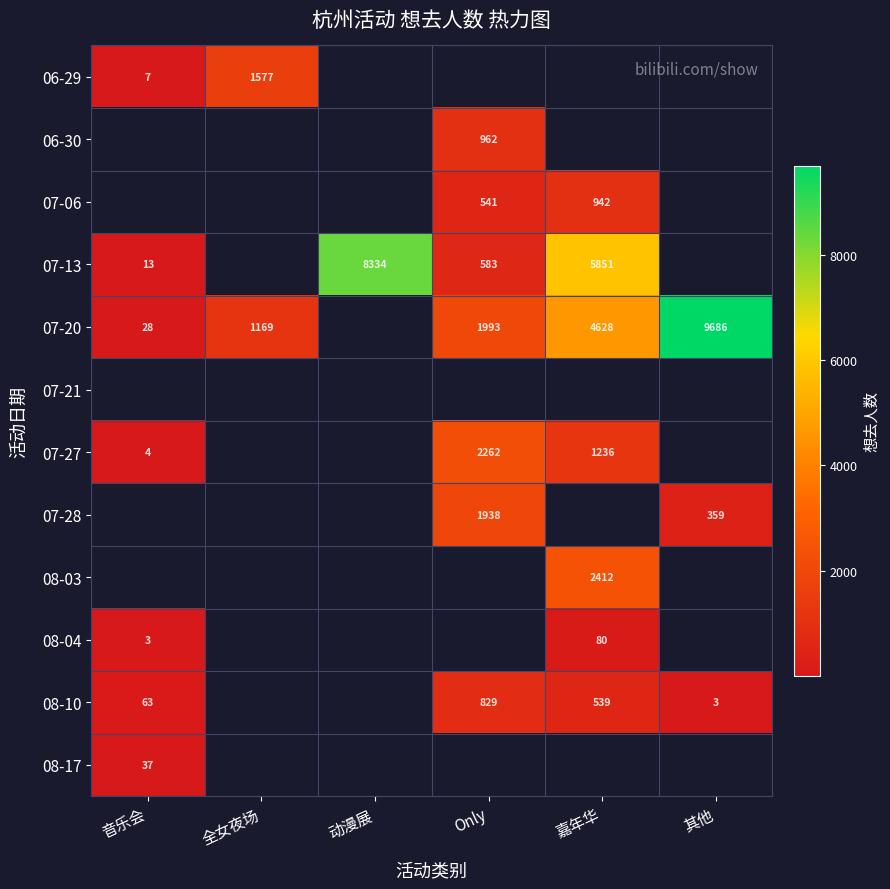

Is it true that 08-10 equals 355 at 嘉年华?

False